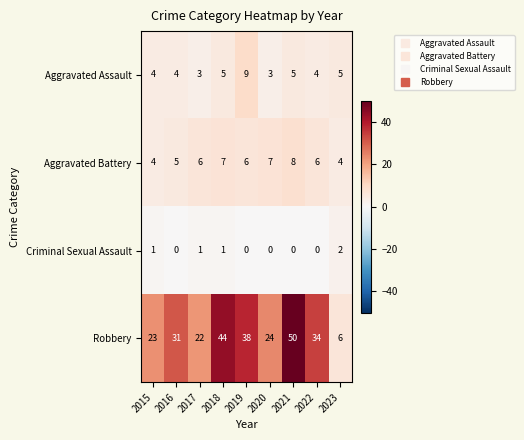

At how many categories does at least one series exceed 48?

1